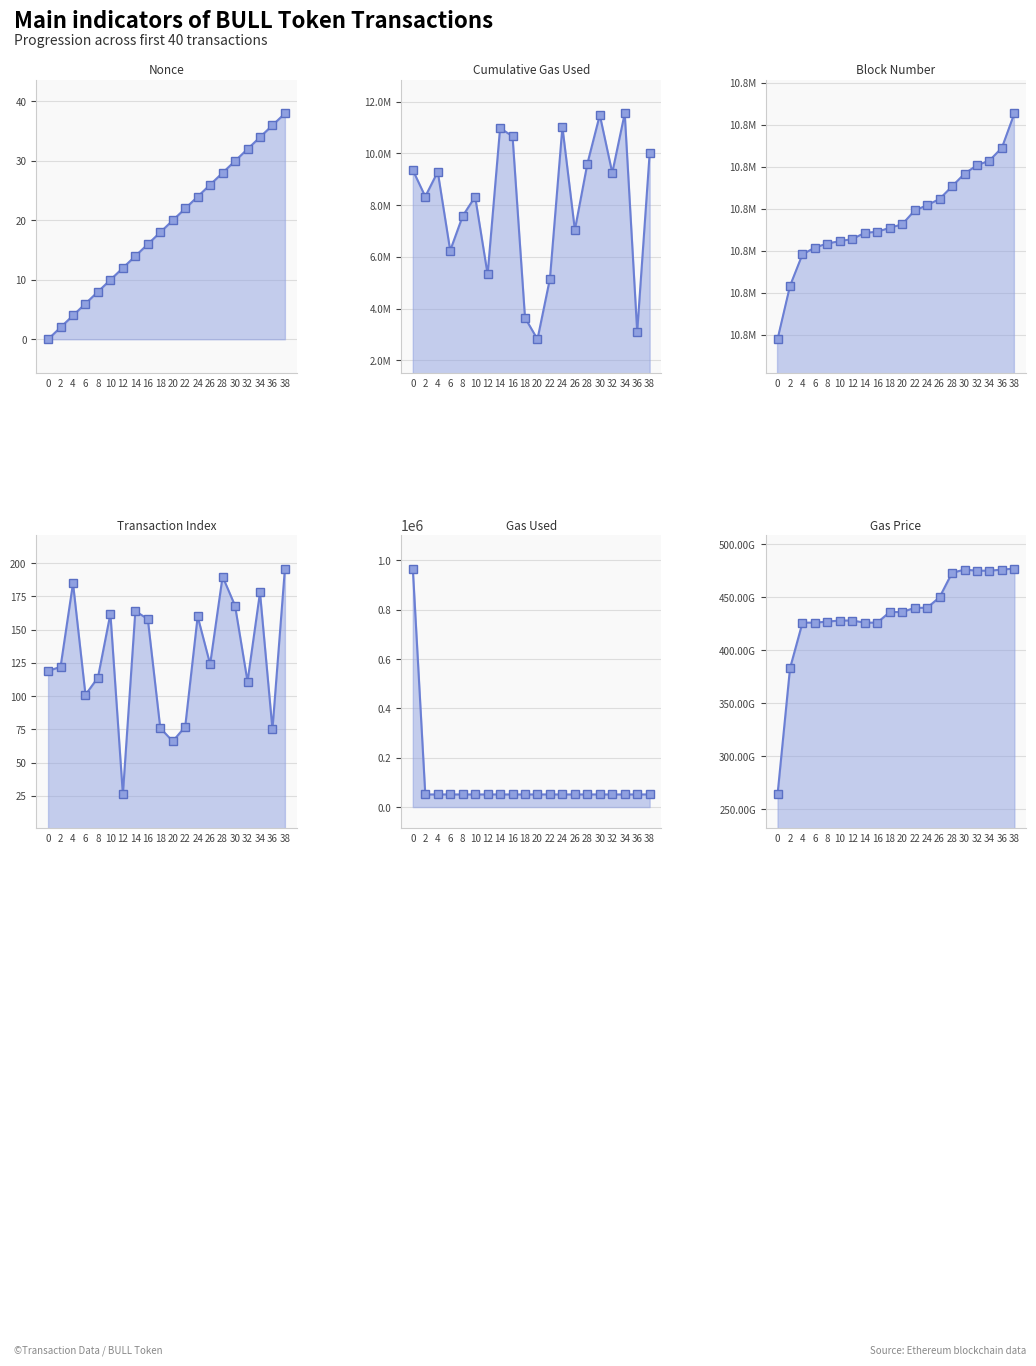

How many categories are shown in the chart?

20